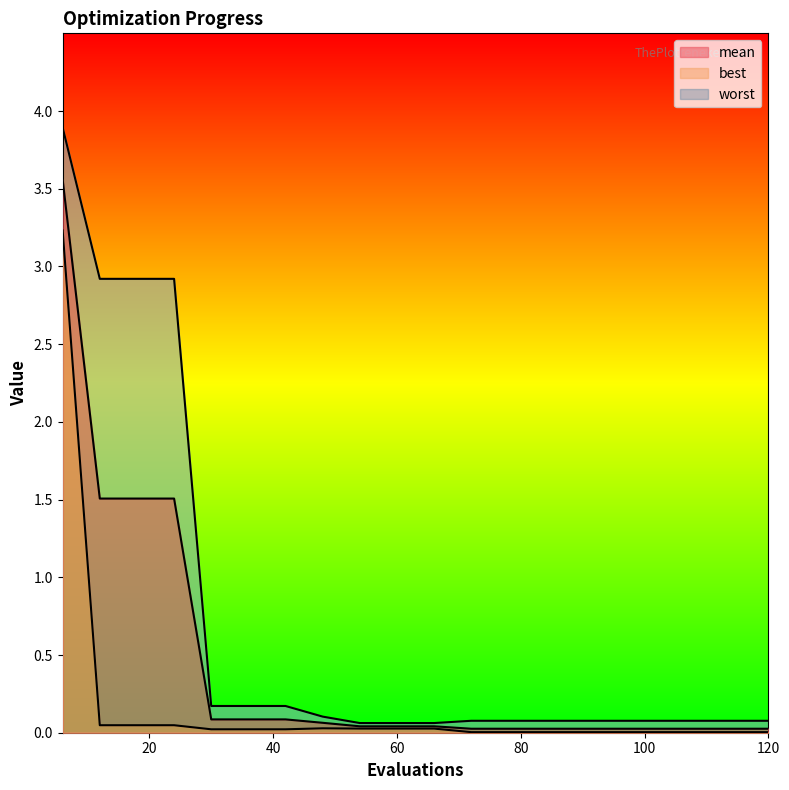

The value of mean at 30 is 0.1. True or false?

False